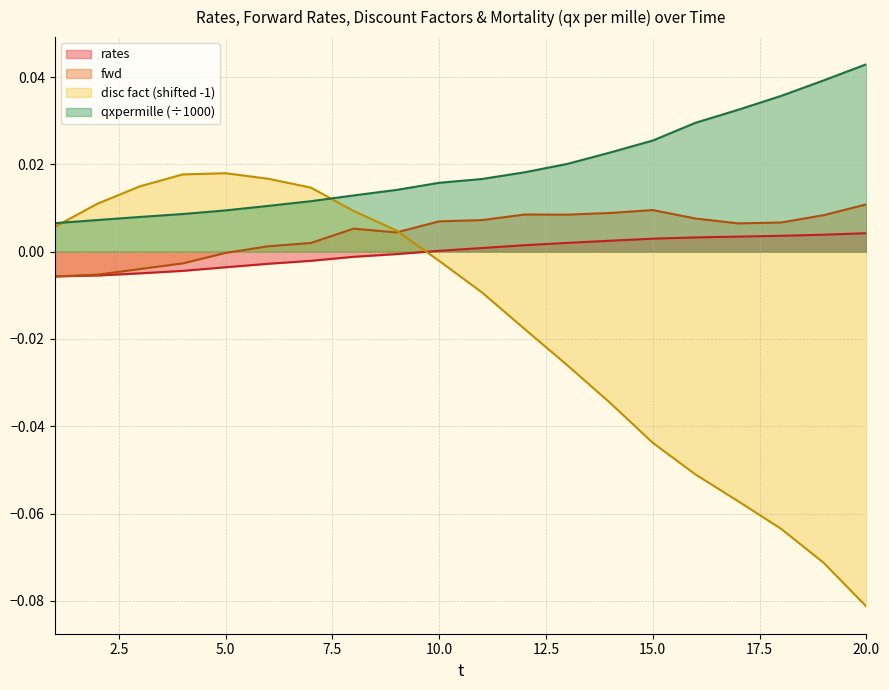

Rank the categories by rates value from lowest to highest.

1, 2, 3, 4, 5, 6, 7, 8, 9, 10, 11, 12, 13, 14, 15, 16, 17, 18, 19, 20